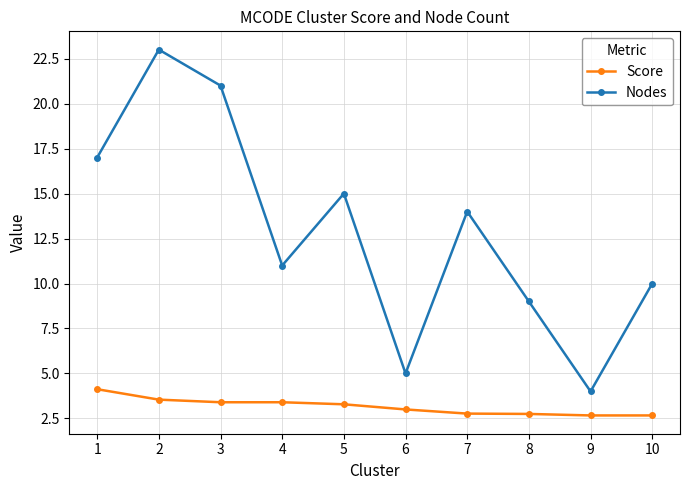

What is the difference between the highest and lowest values at 9?

1.3